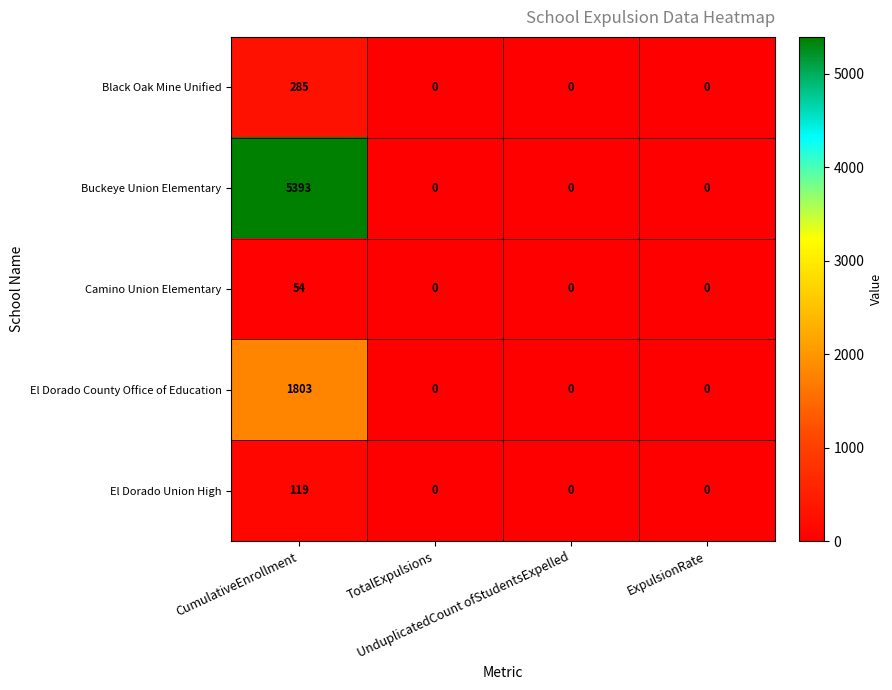

What is the average value of the El Dorado County Office of Education series?

451